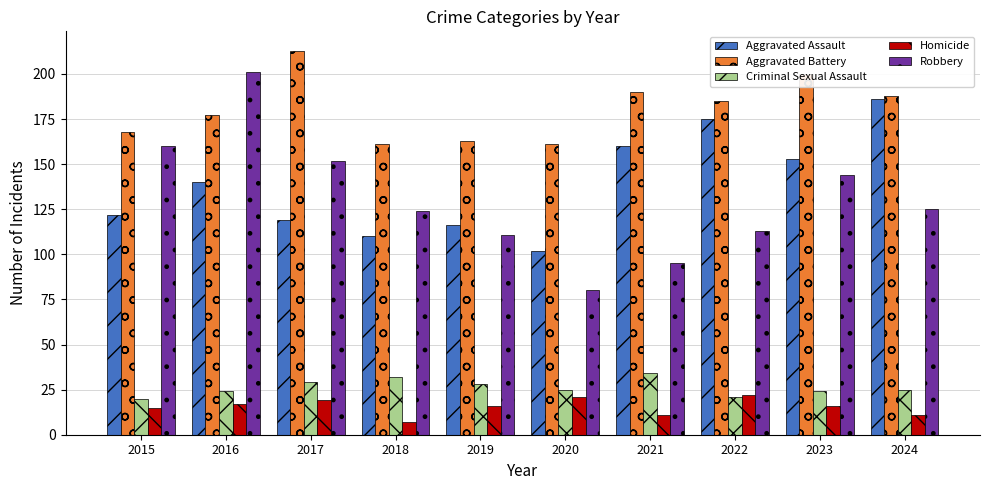

At which category is the sum across all series the highest?

2016